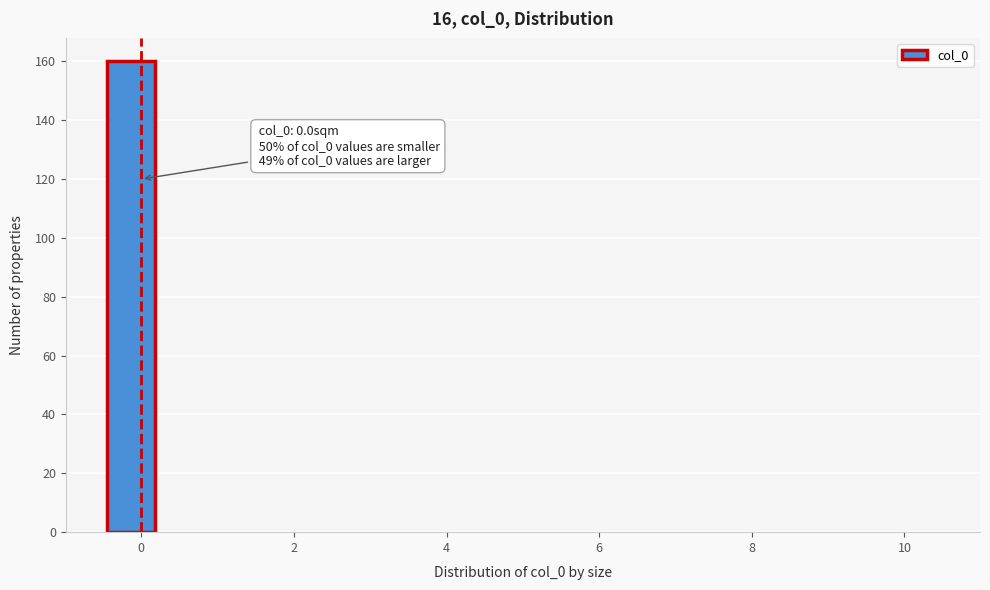

Read against the x-axis, roughly where is the centre of the tallest bar?

-0.2